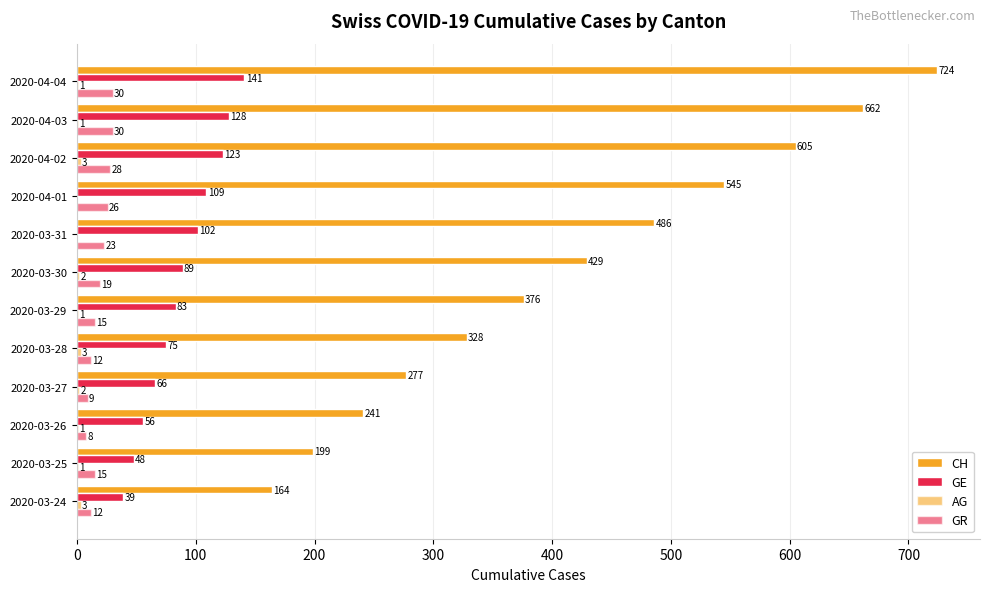

At how many categories does at least one series exceed 572?

3